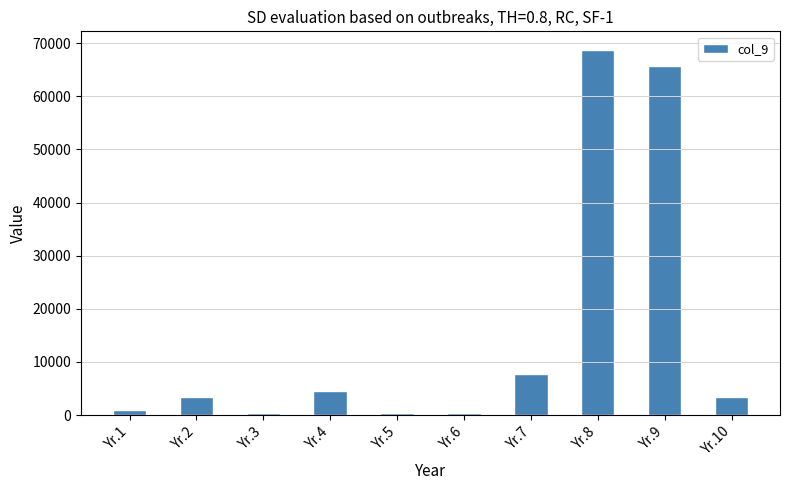

Are the bars horizontal?

No